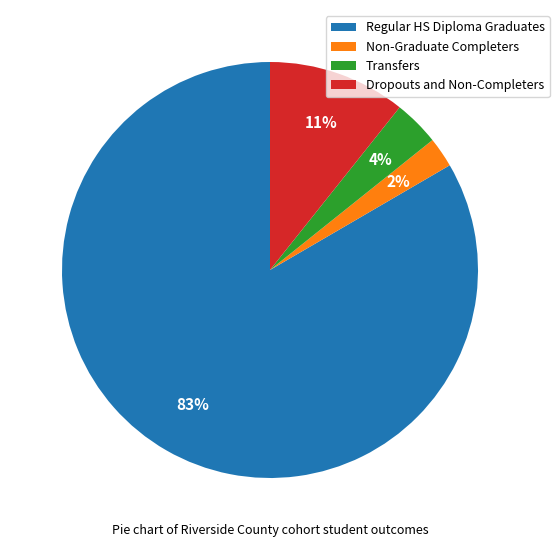

Is the sum of Transfers and Regular HS Diploma Graduates greater than half?

Yes